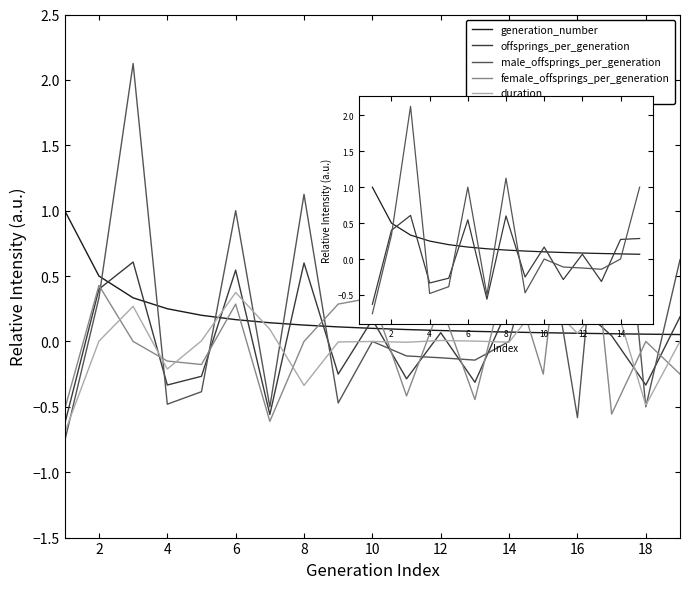

At how many categories does at least one series exceed 0?

19